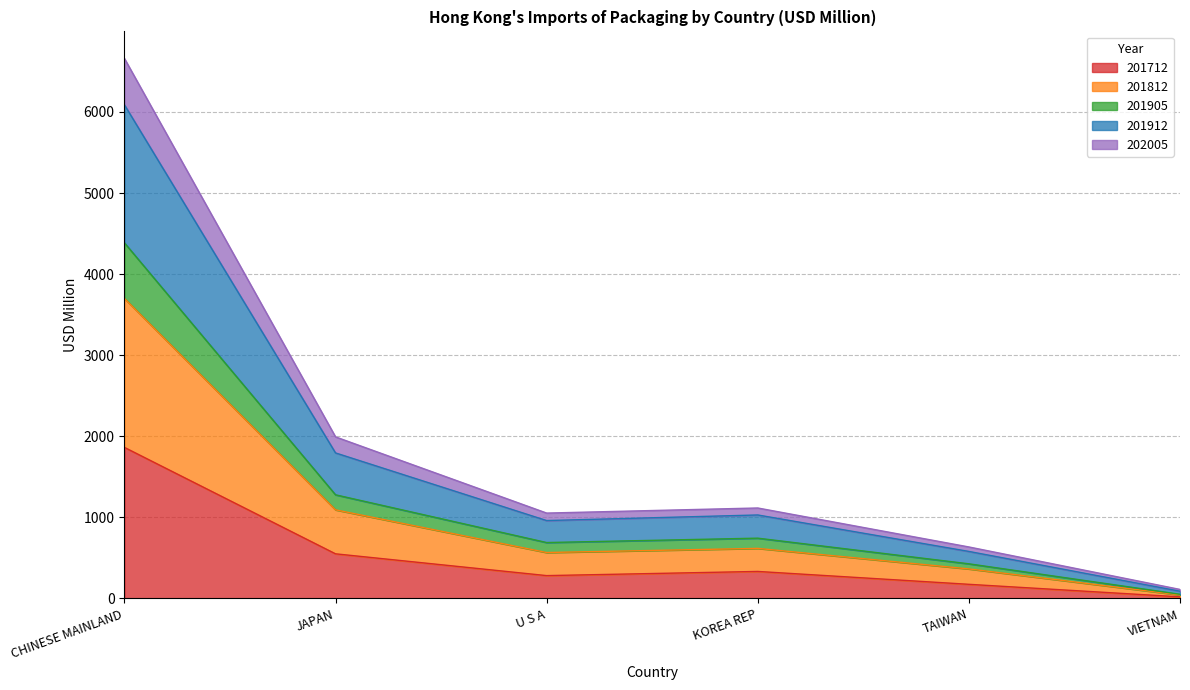

True or false: 202005 and 201812 intersect in this chart.

False